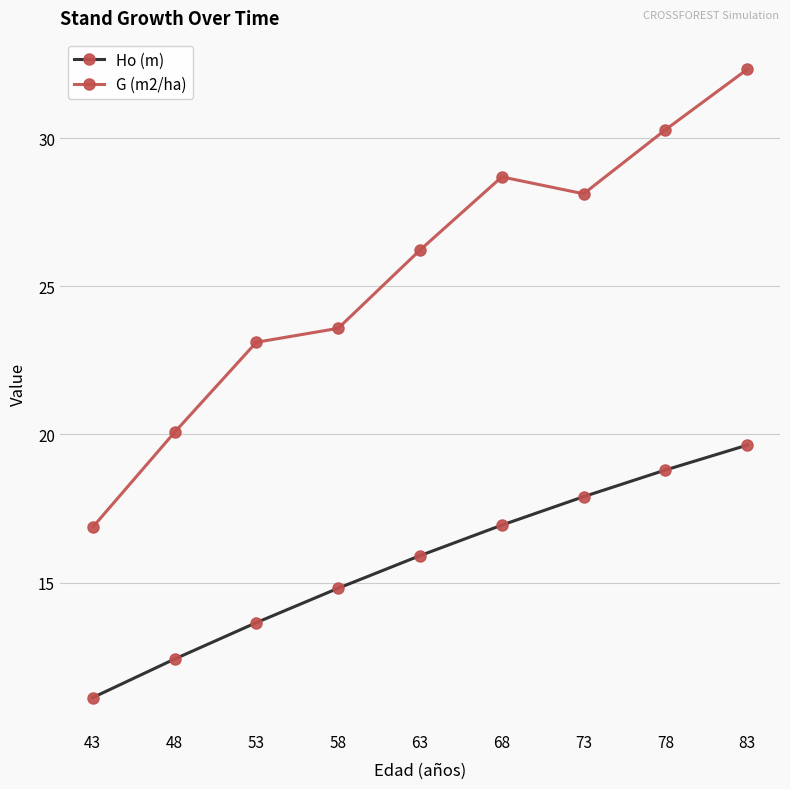

True or false: G (m2/ha) has more than 1 interior local peaks.

False